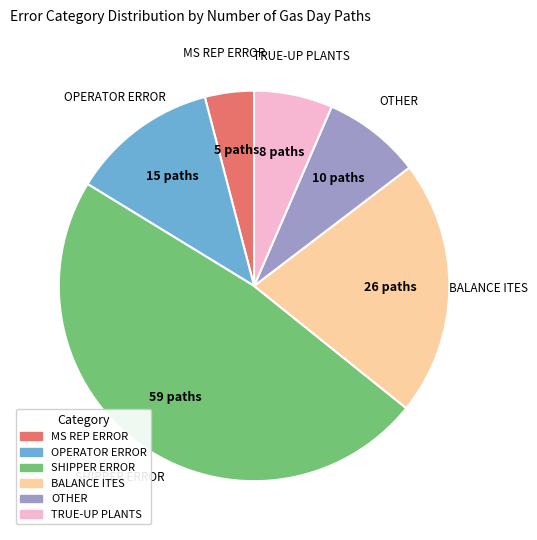

Which slice is the smallest?

MS REP ERROR